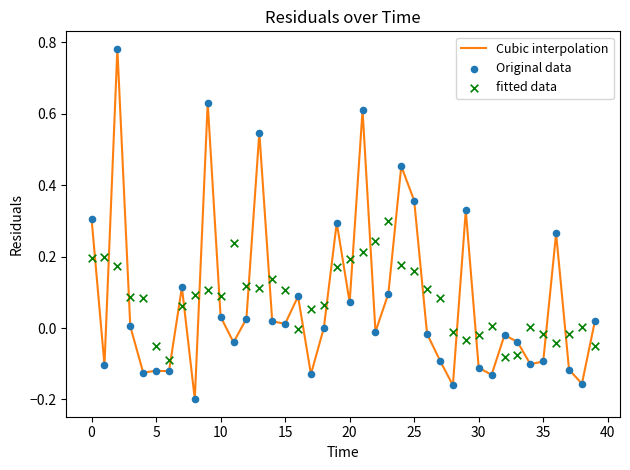

Which series reaches the maximum Y coordinate?

Cubic interpolation